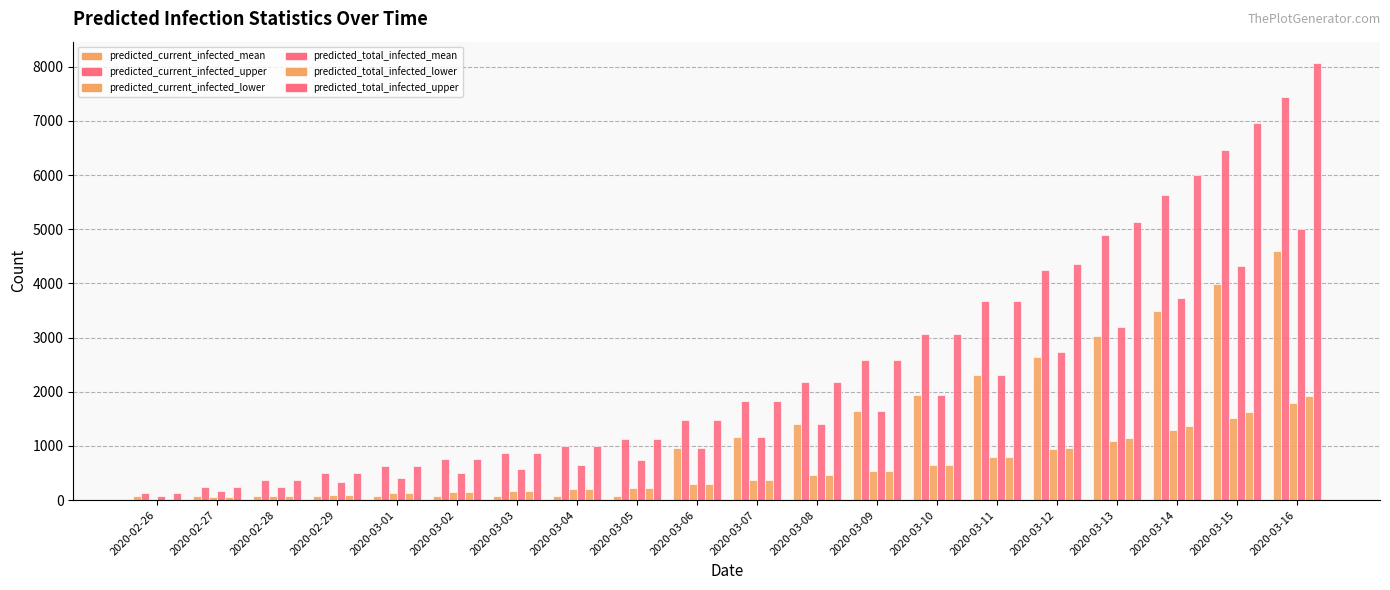

True or false: predicted_total_infected_upper has a value of 875 at 2020-03-03.

True